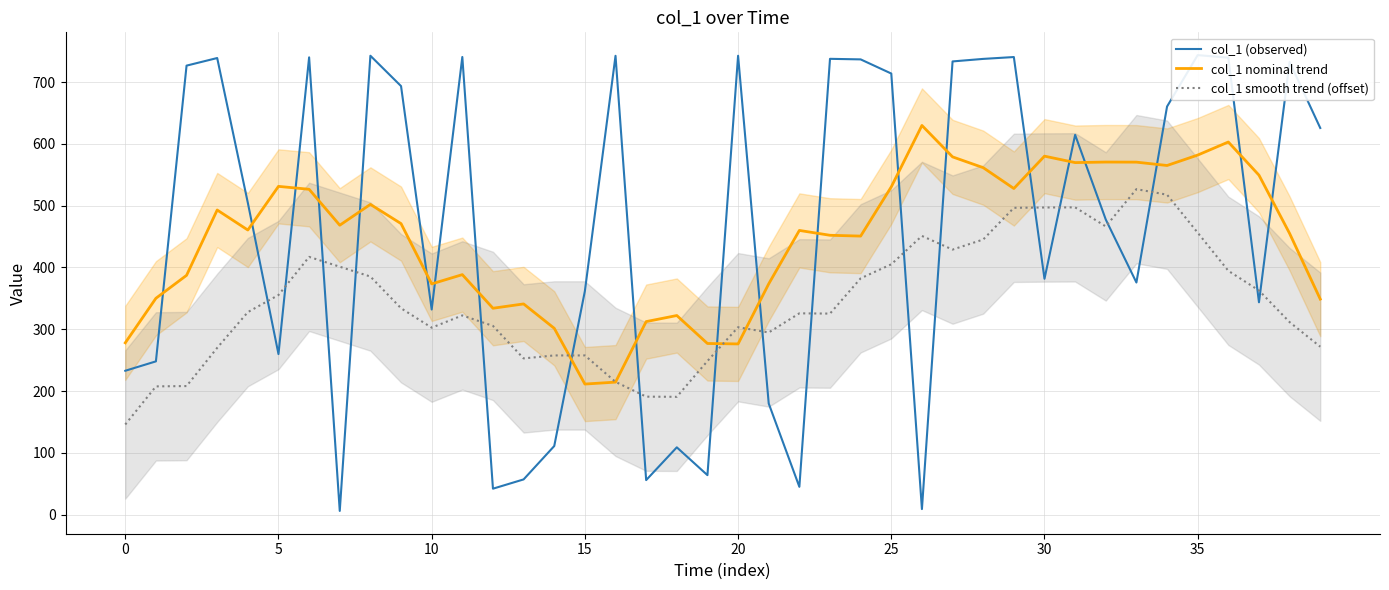

List the series in order of their peak value, highest first.

col_1 (observed), col_1 nominal trend, col_1 smooth trend (offset)